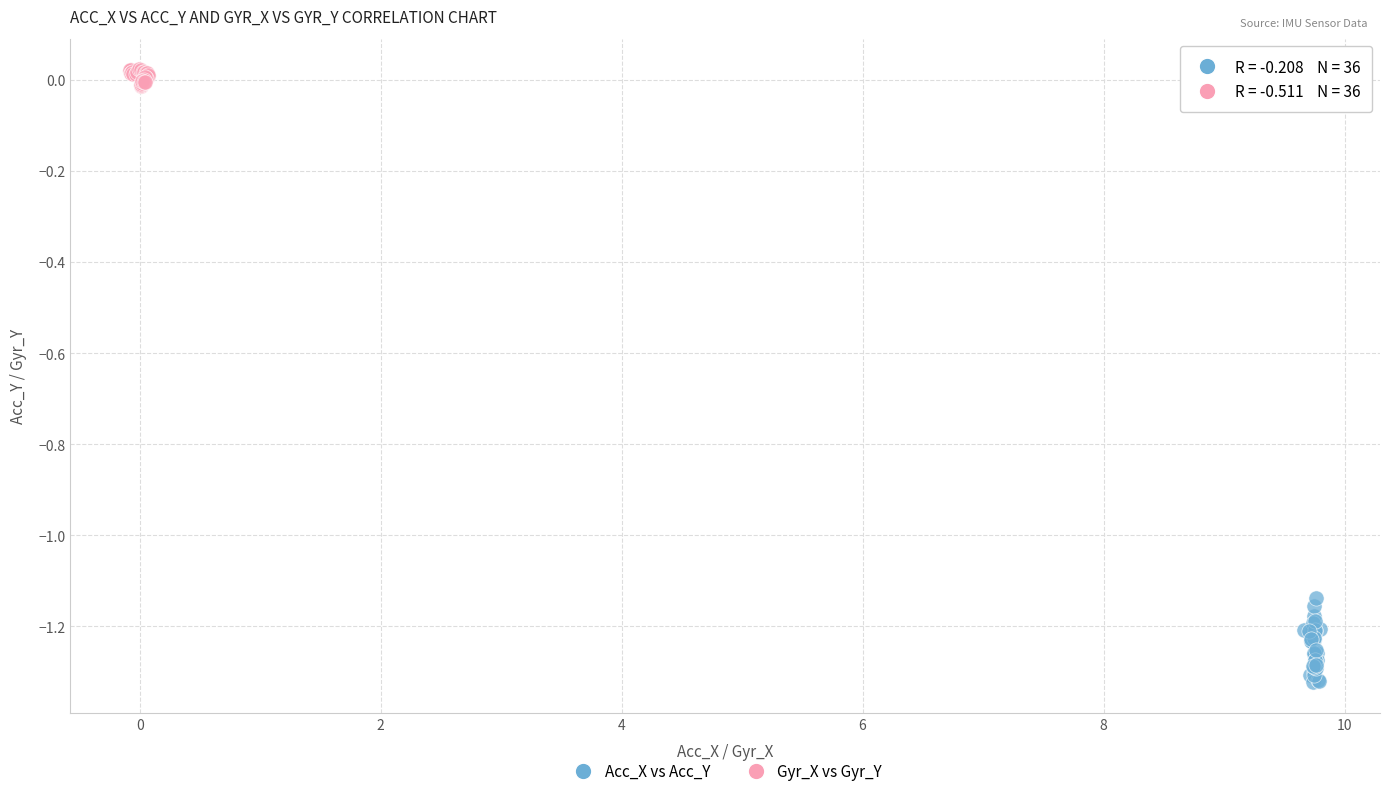

Which series reaches the maximum Y coordinate?

Gyr_X vs Gyr_Y